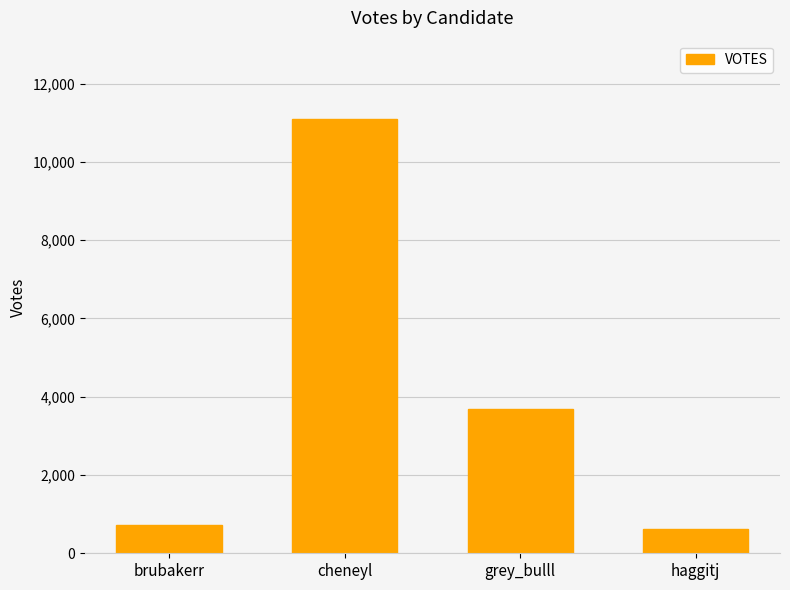

The chart shows a value of 170 at haggitj. True or false?

False